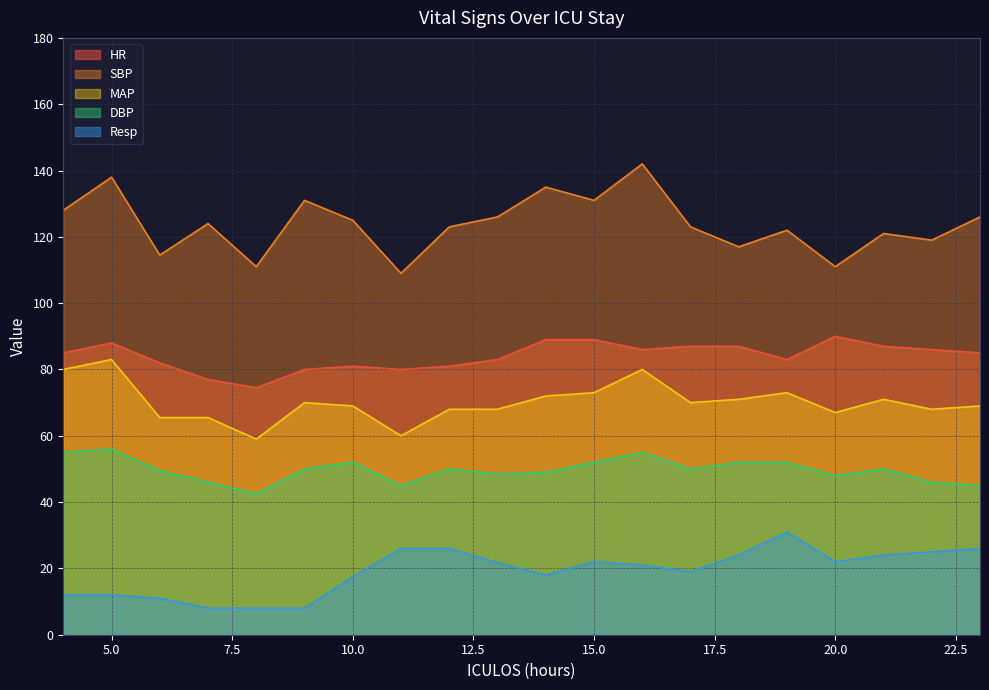

True or false: HR has a value of 74.5 at 8.

True